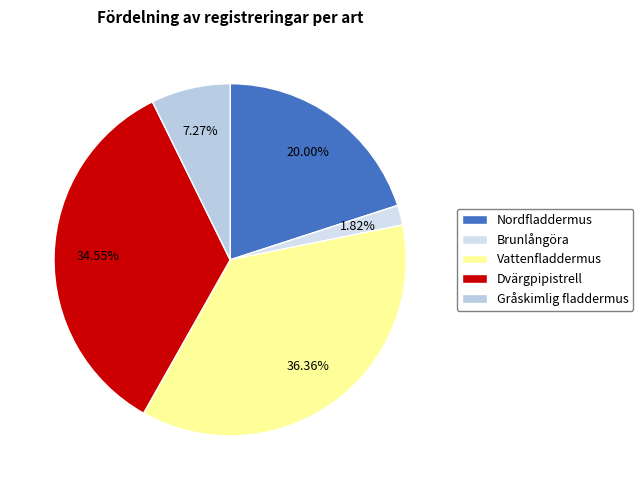

To the nearest percent, what percentage of the pie is Gråskimlig fladdermus?

7%